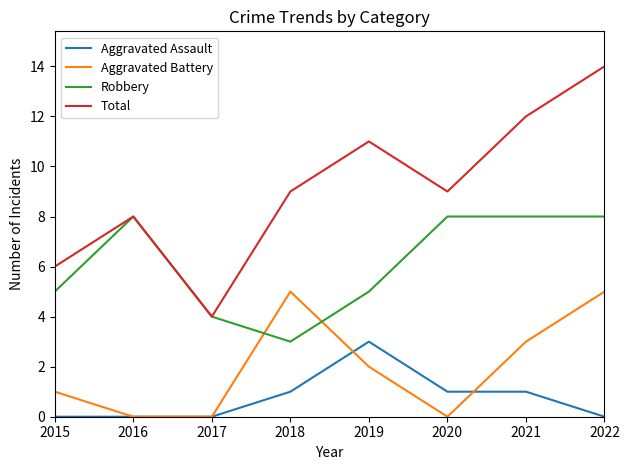

Reading left to right, extract all data points from this chart.

Aggravated Assault: 2015=0	2016=0	2017=0	2018=1	2019=3	2020=1	2021=1	2022=0
Aggravated Battery: 2015=1	2016=0	2017=0	2018=5	2019=2	2020=0	2021=3	2022=5
Robbery: 2015=5	2016=8	2017=4	2018=3	2019=5	2020=8	2021=8	2022=8
Total: 2015=6	2016=8	2017=4	2018=9	2019=11	2020=9	2021=12	2022=14